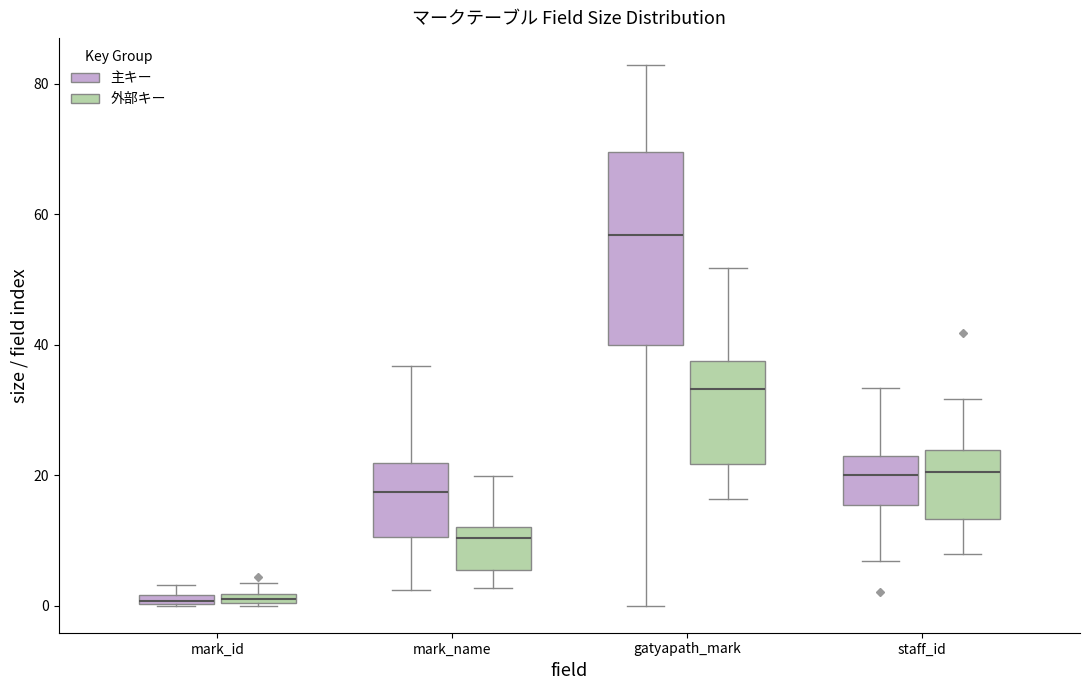

Where is the upper edge of the box for mark_id (外部キー) on the y-axis? The values are not printed on the chart, so give them approximately, as read against the axis.

2